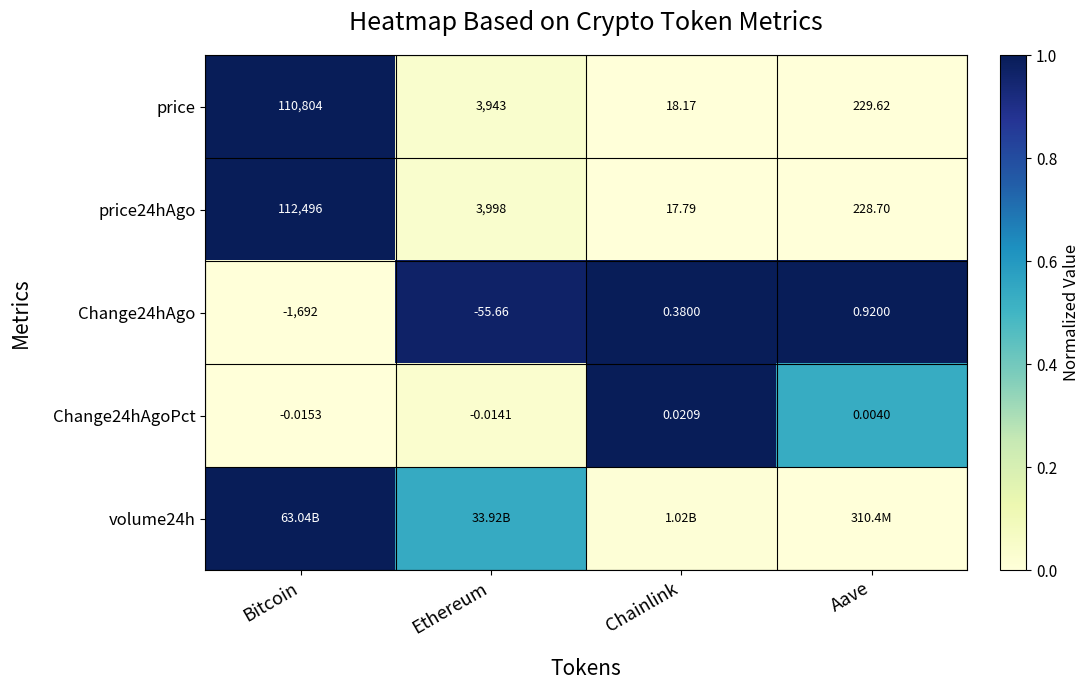

Is the value of price at Chainlink greater than the value of price24hAgo at Ethereum?

No